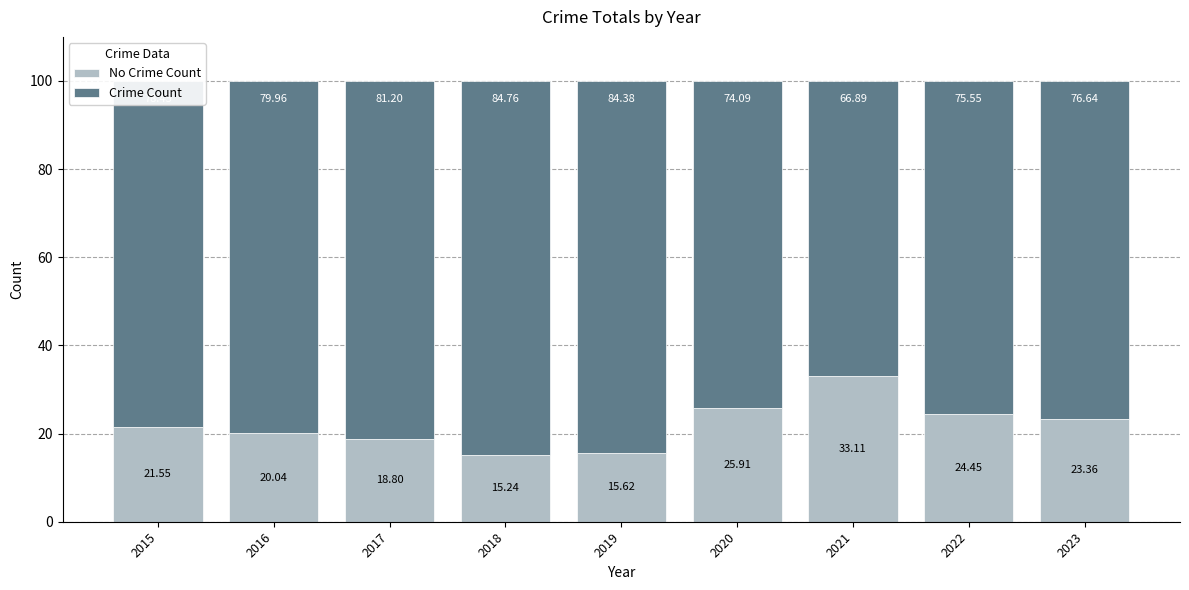

What is the total value across all series at 2019?

100.0